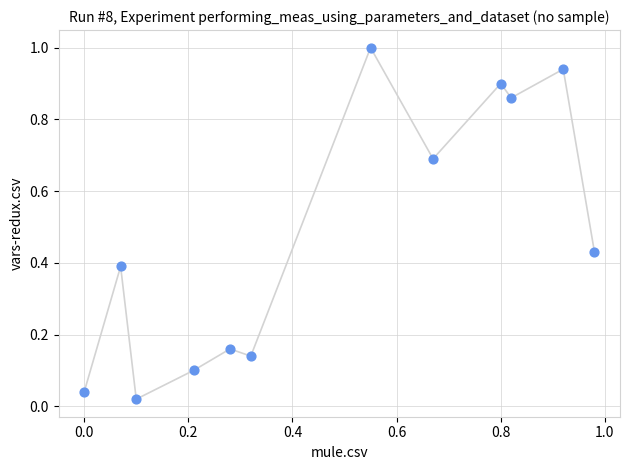

What is the average Y value?

0.5